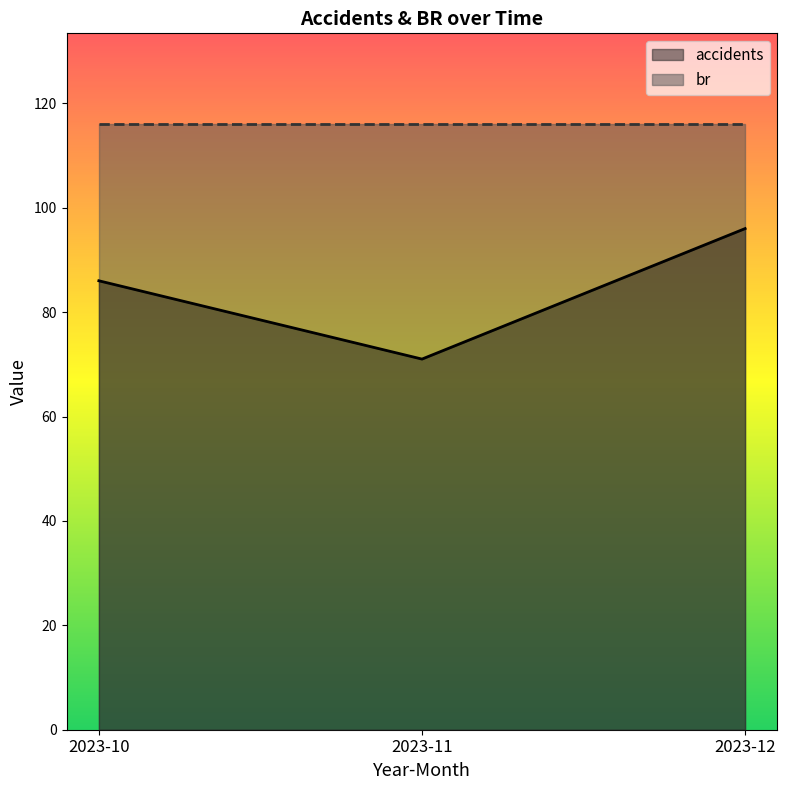

Which category has the highest value across all series?

2023-12